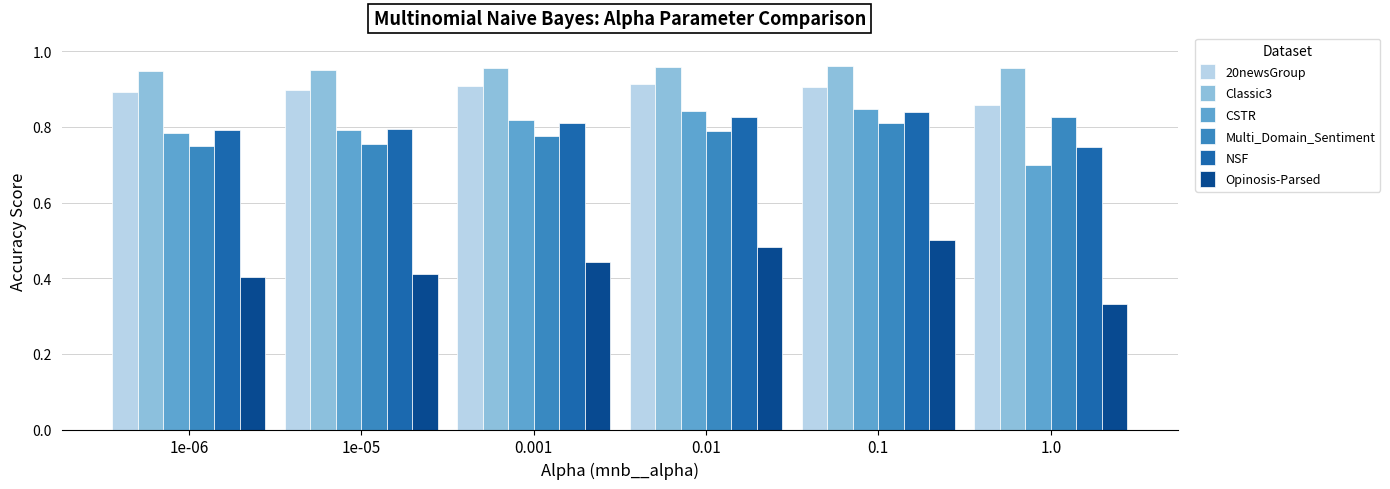

The NSF series shows 0.5 at 1e-05. True or false?

False